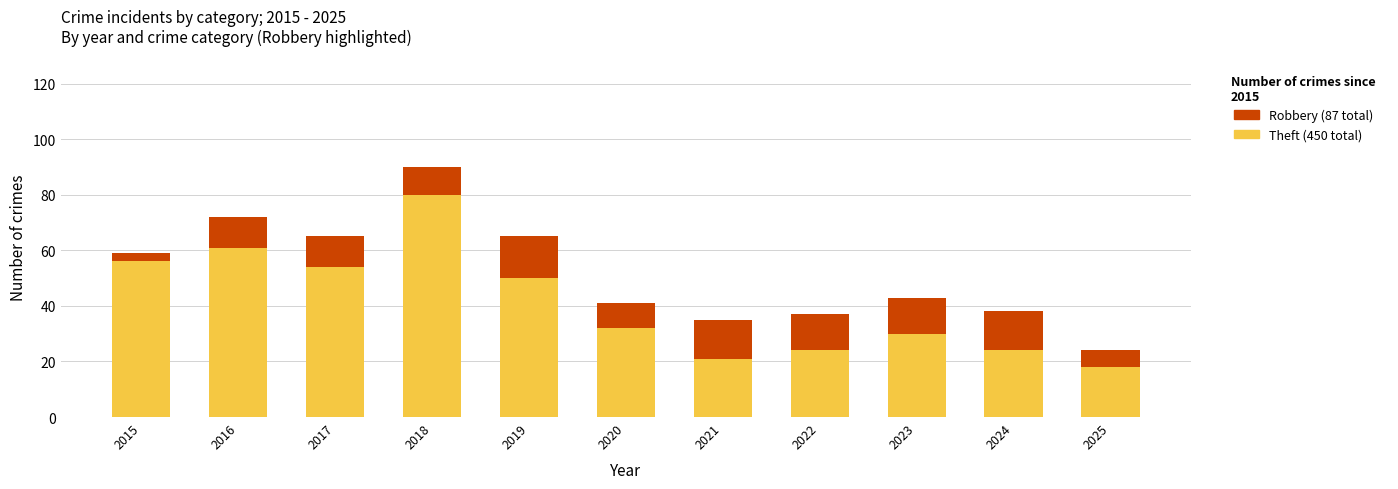

At which category is the sum across all series the highest?

2018